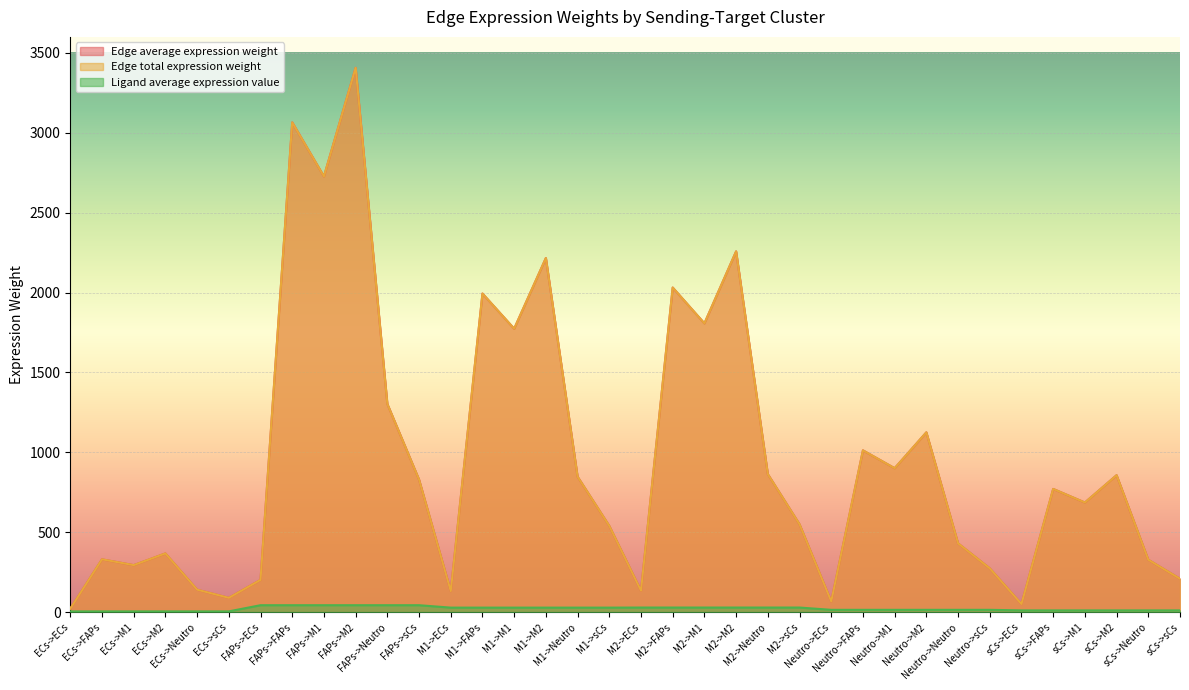

The value of Edge average expression weight at sCs->M1 is 1061.0. True or false?

False